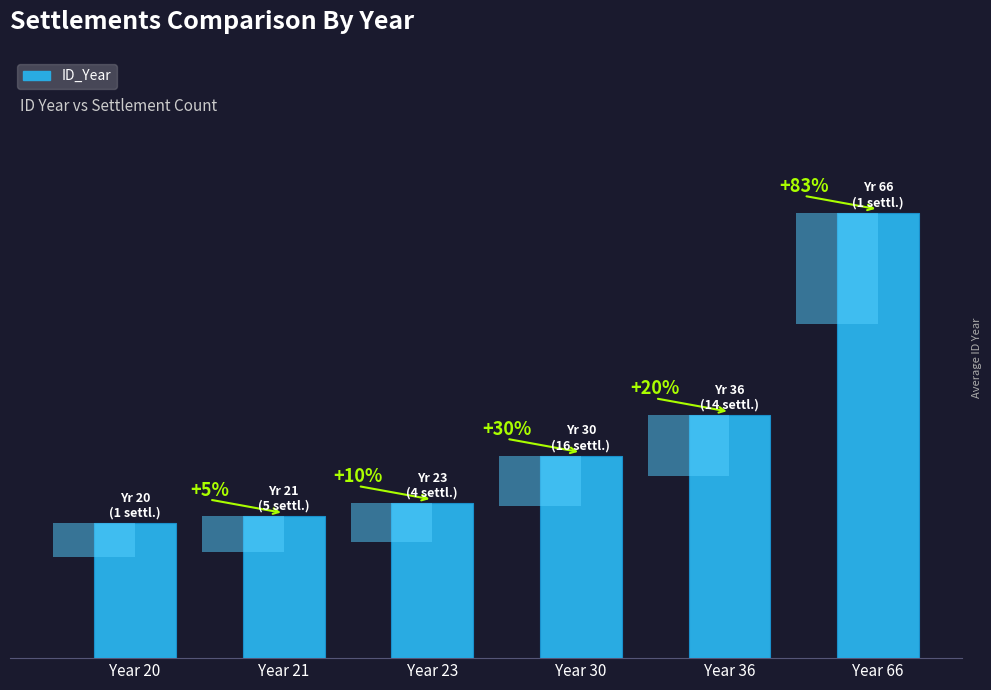

At which category does the chart reach its peak across all series?

Year 66